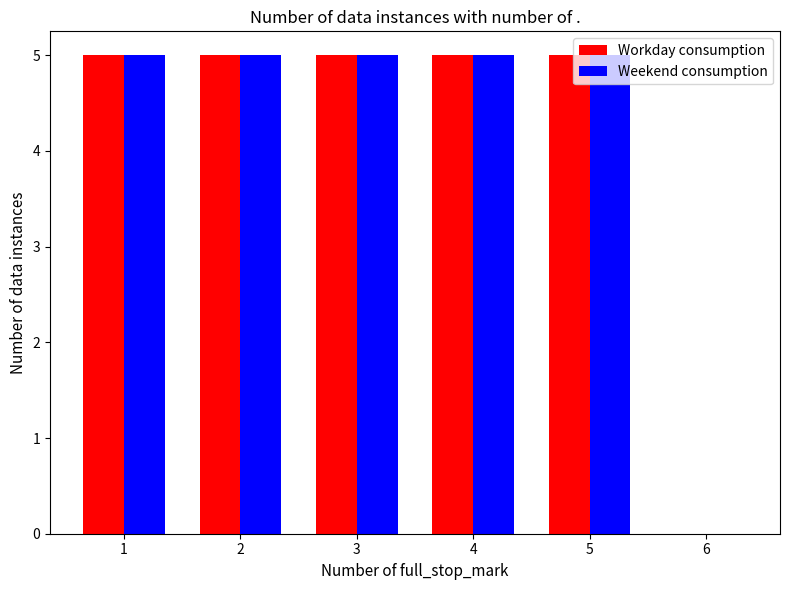

What is the sum of all Weekend consumption values?

25